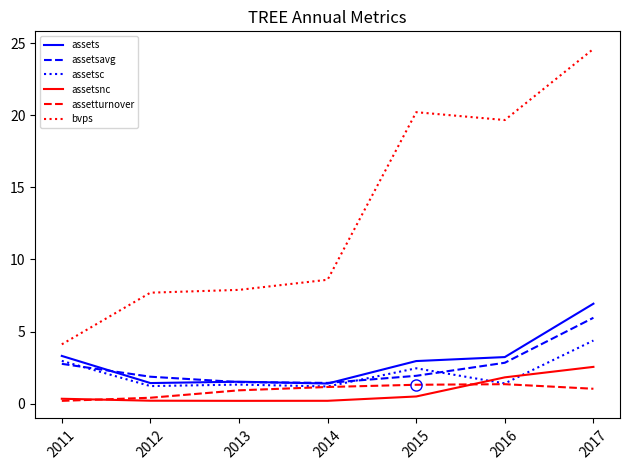

Which label corresponds to the largest value in the chart?

2017